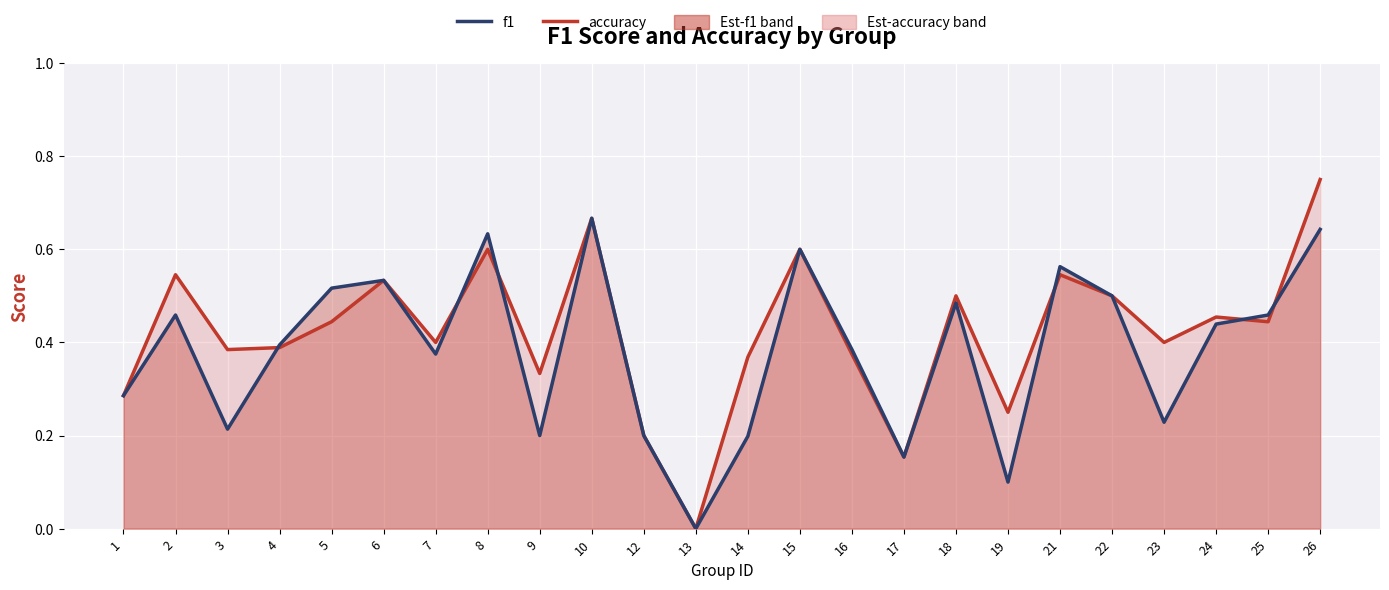

Reading right to left, list all the values displayed in this chart.

accuracy: 0.8	0.4	0.5	0.4	0.5	0.5	0.2	0.5	0.2	0.4	0.6	0.4	0.0	0.2	0.7	0.3	0.6	0.4	0.5	0.4	0.4	0.4	0.5	0.3
f1: 0.6	0.5	0.4	0.2	0.5	0.6	0.1	0.5	0.2	0.4	0.6	0.2	0.0	0.2	0.7	0.2	0.6	0.4	0.5	0.5	0.4	0.2	0.5	0.3